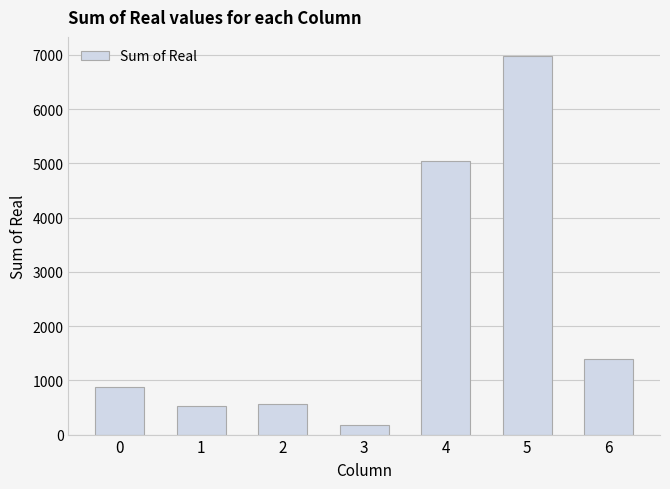

Reading left to right, transcribe all the data shown in this chart.

880.7	527.6	558.1	180.0	5049.6	6981.0	1392.0